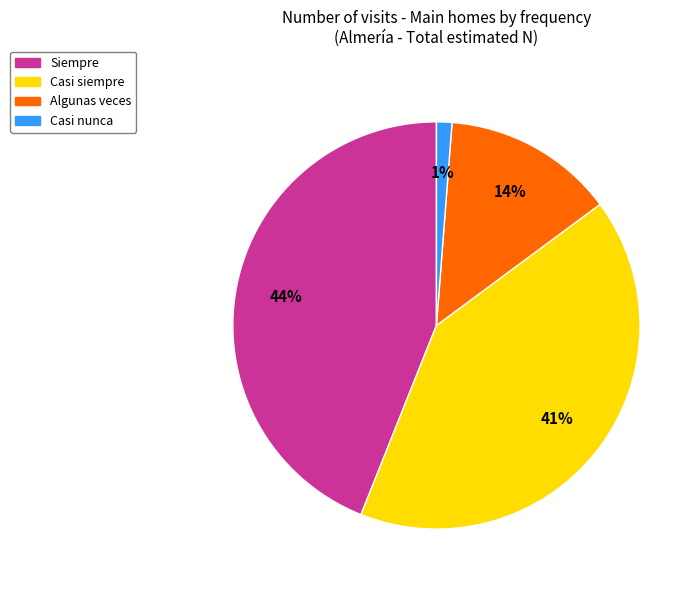

Is there any slice that represents more than half of the pie?

No